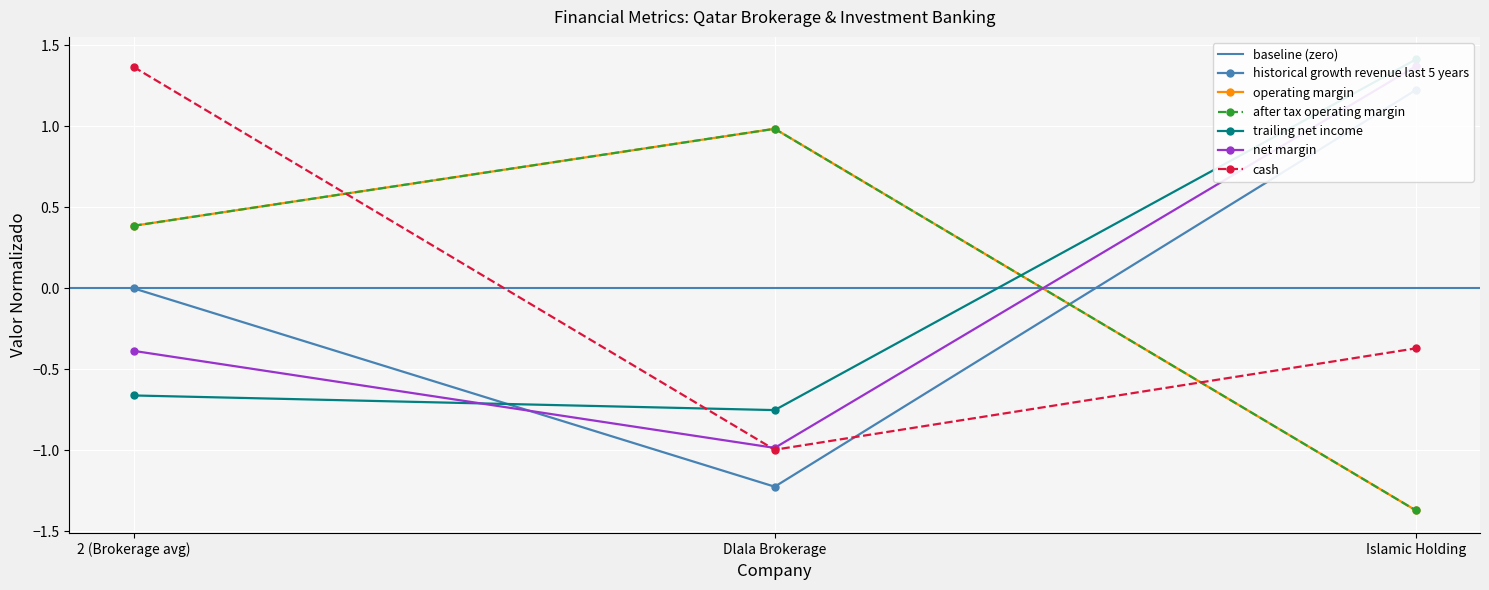

Is it true that operating_margin equals 0.2 at 2 (Brokerage avg)?

False